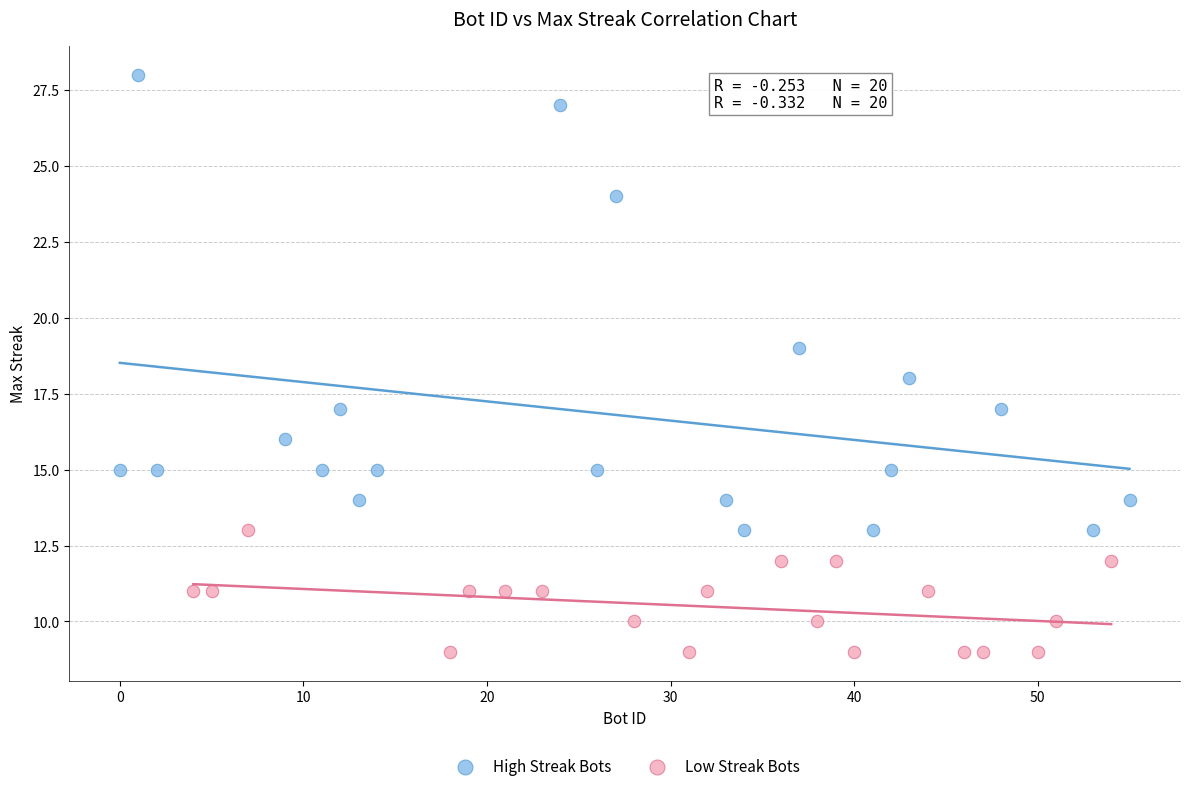

Which series has the largest Y range (max minus min)?

High Streak Bots